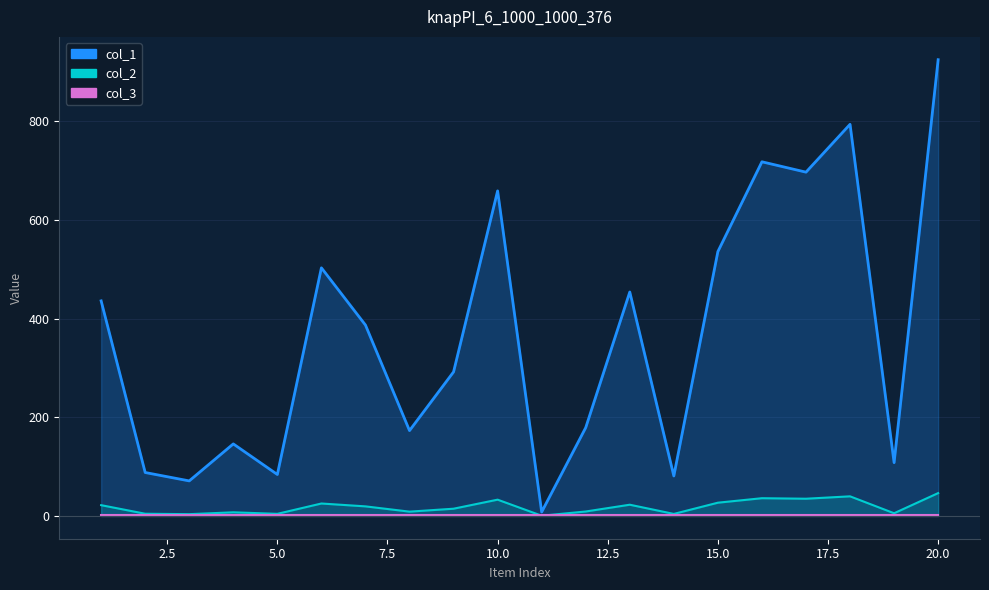

In col_1, how many points are higher than both neighbors (excluding endpoints)?

6